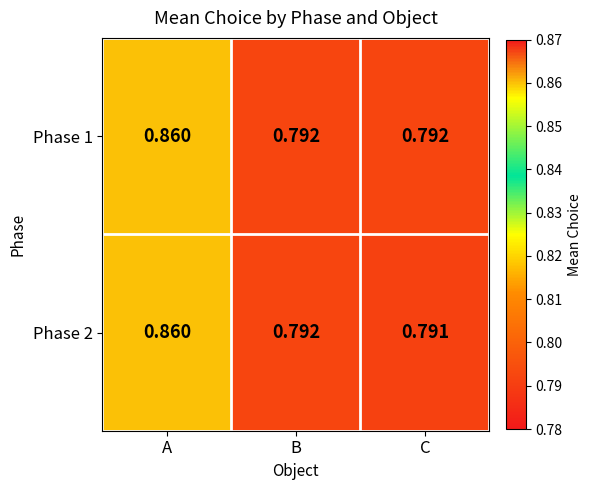

Is the value of Phase 1 at A greater than the value of Phase 2 at B?

Yes